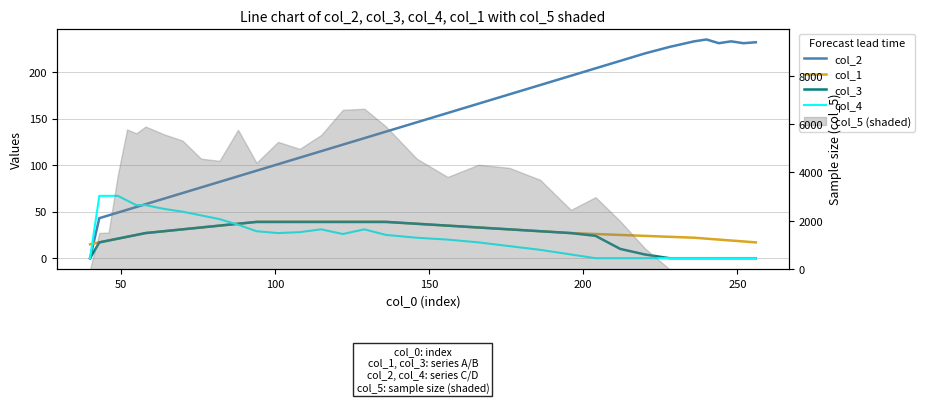

True or false: col_2 and col_3 intersect in this chart.

False